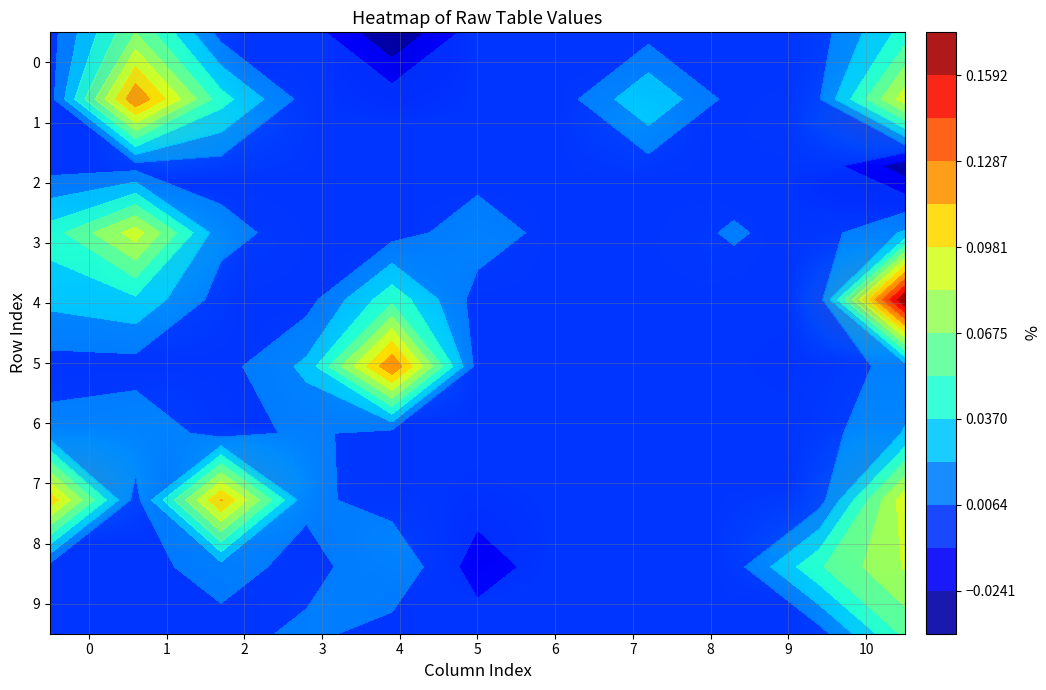

How many values in the 5 series exceed 0?

3